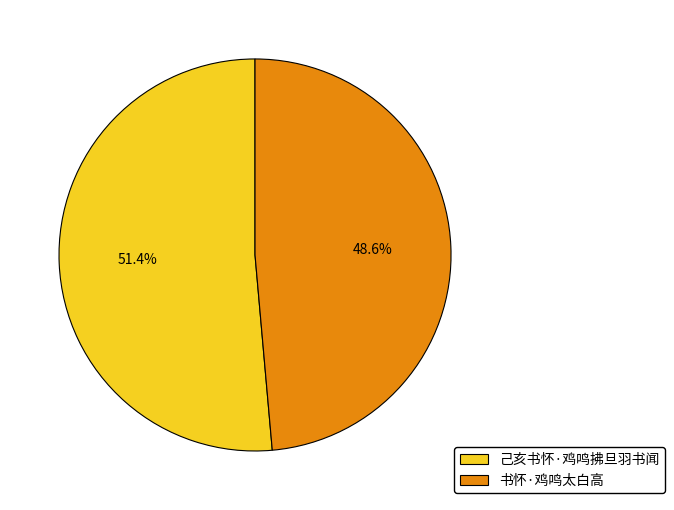

How much of the chart is everything except 书怀·鸡鸣太白高?

51.4%